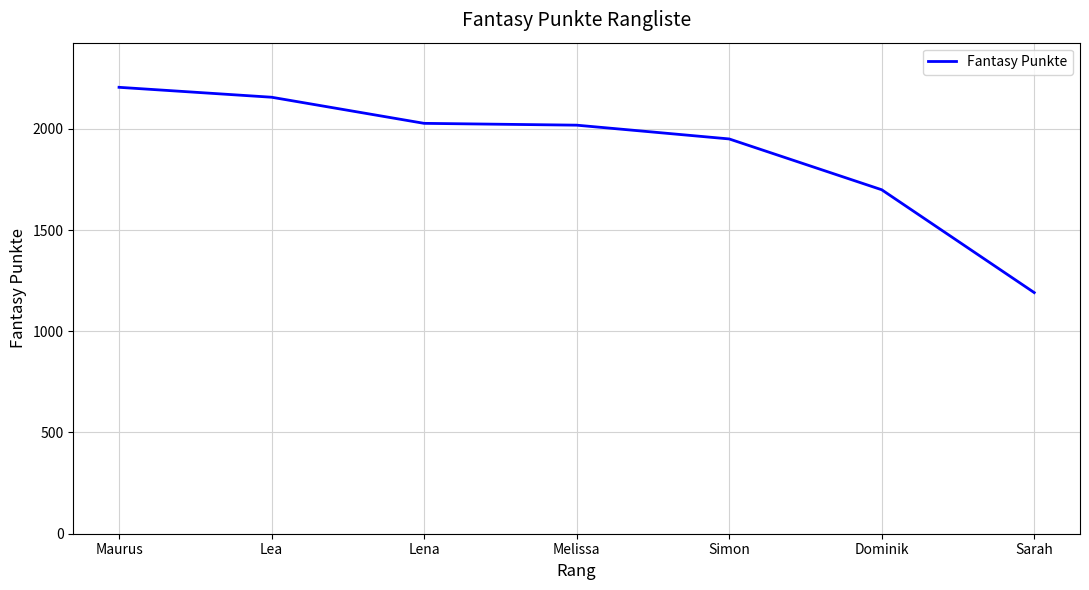

Count the number of categories in the chart.

7